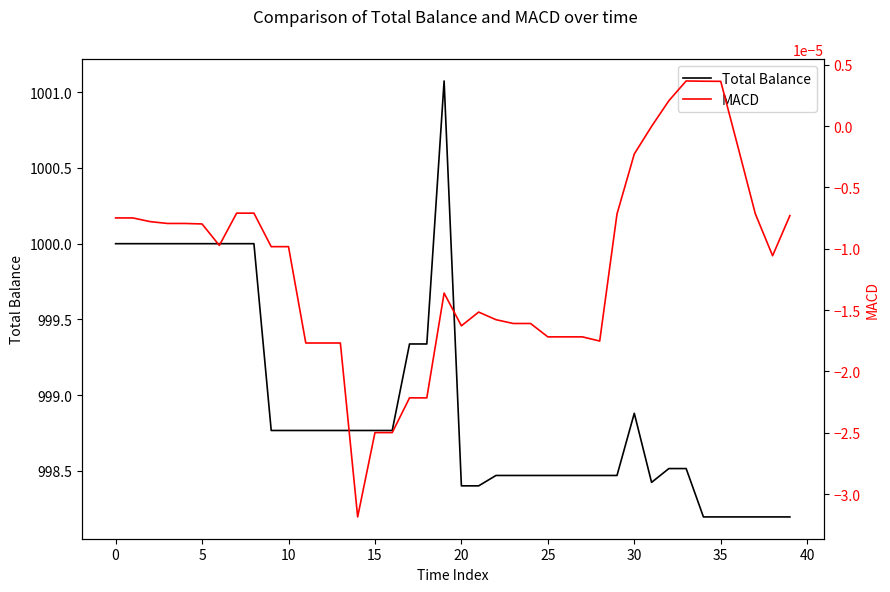

List the series in order of their peak value, highest first.

Total Balance, MACD